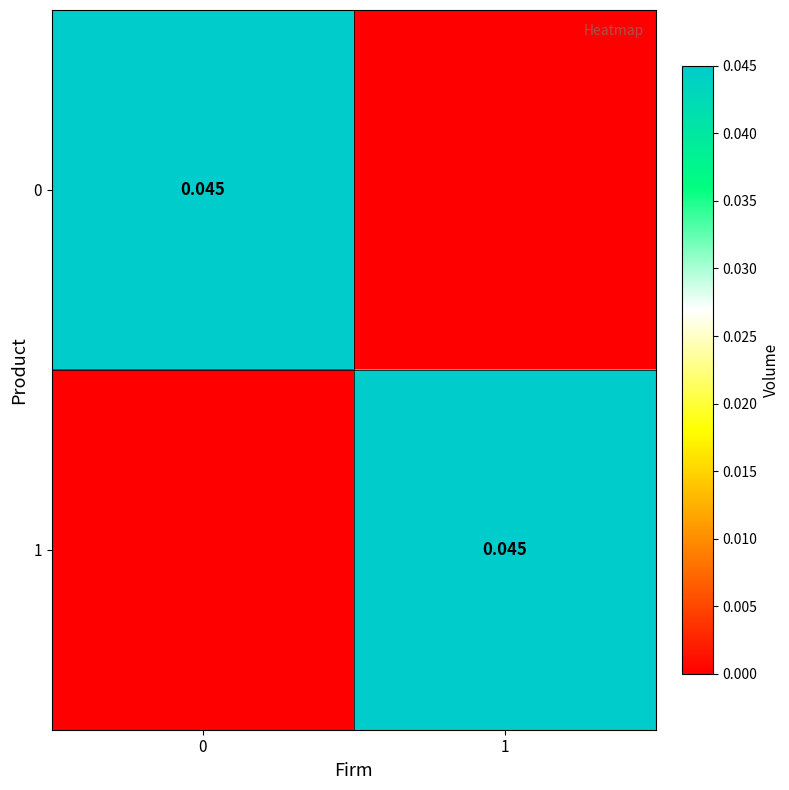

Which category has the lowest value across all series?

1